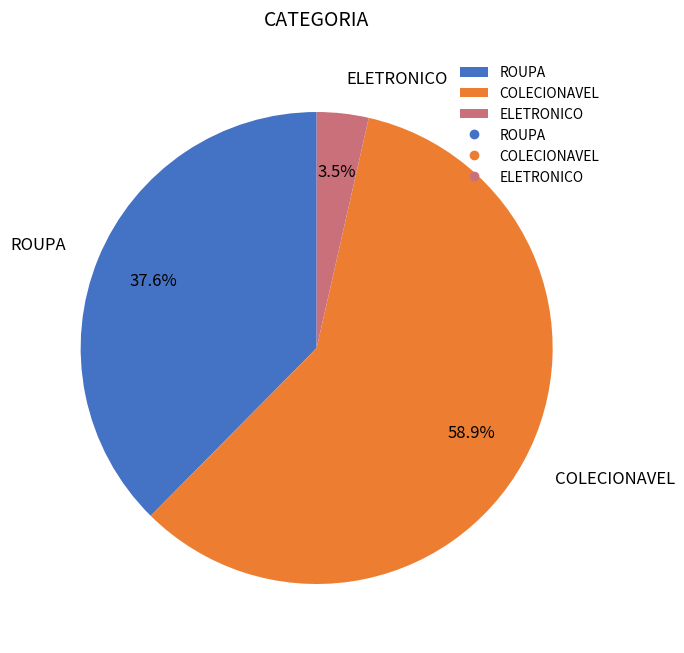

Combined, do ELETRONICO and ROUPA account for over 50%?

No